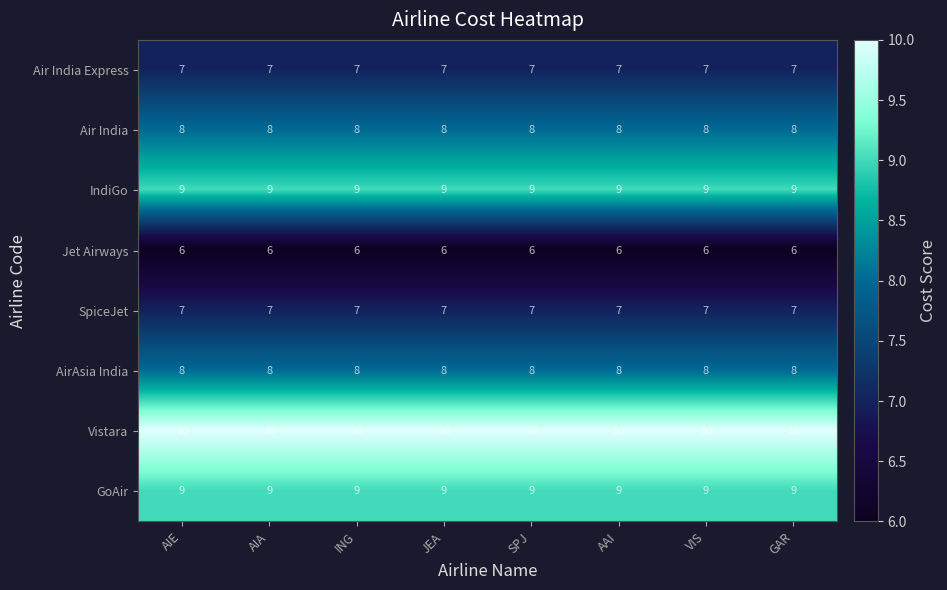

At how many categories does at least one series exceed 7?

8